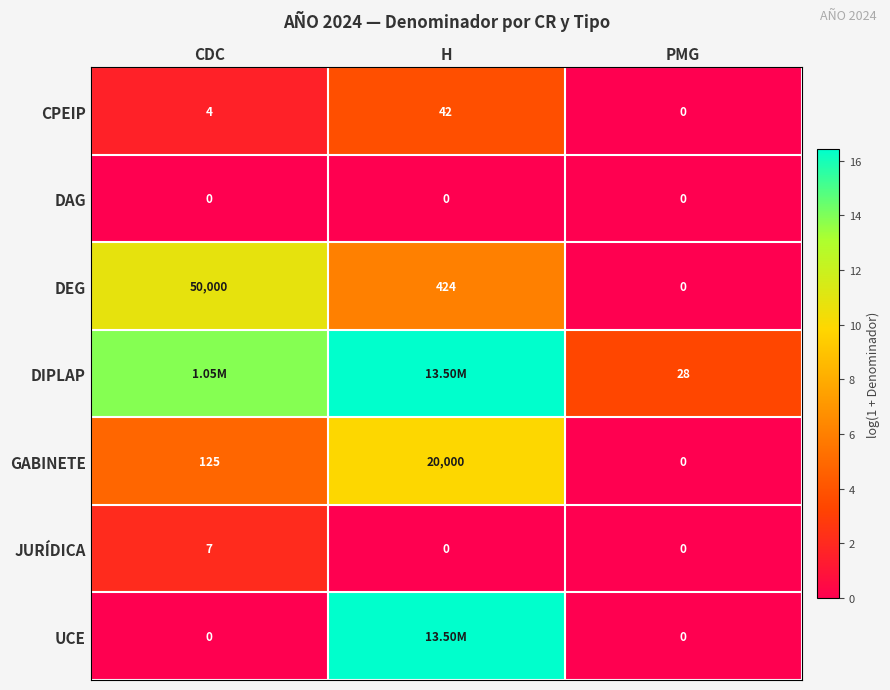

List the labels in order of CPEIP value, smallest first.

PMG, CDC, H